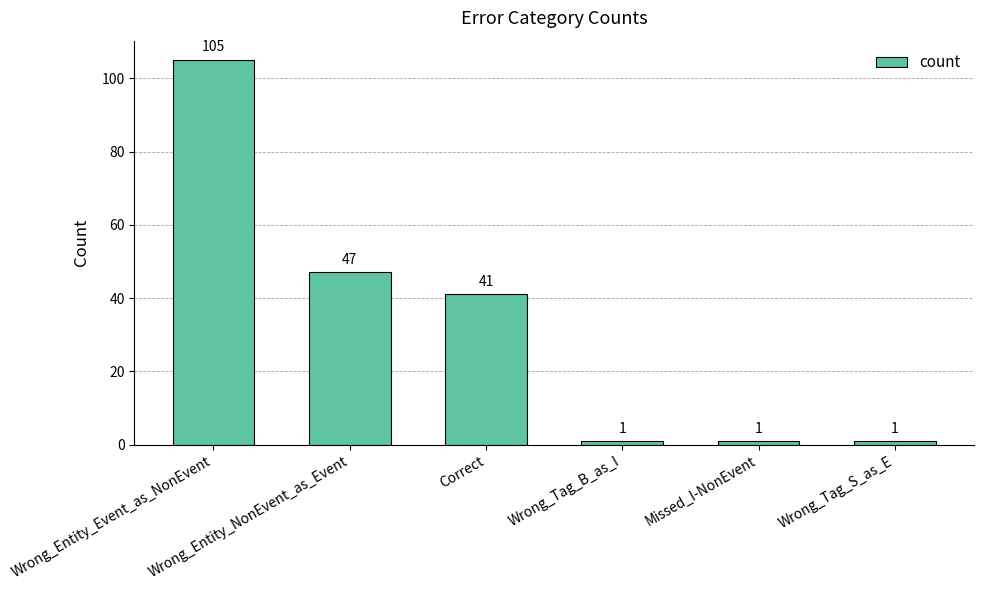

What position from the left is Wrong_Tag_S_as_E?

6